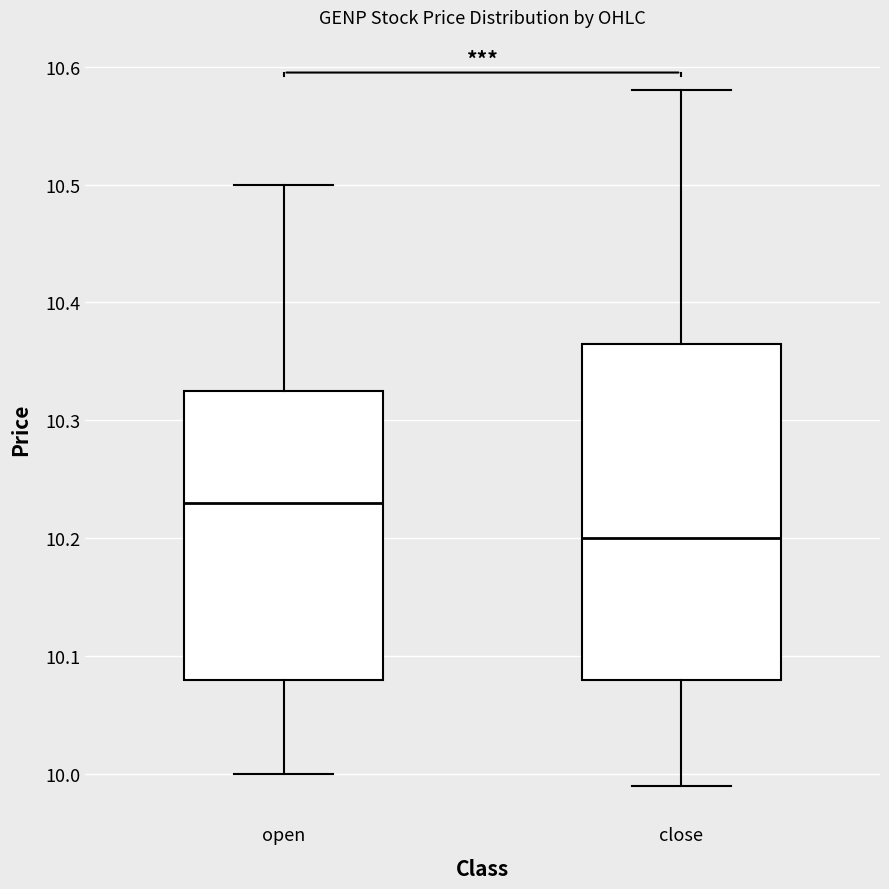

Which box is the tallest, from its lower edge to its upper edge?

close